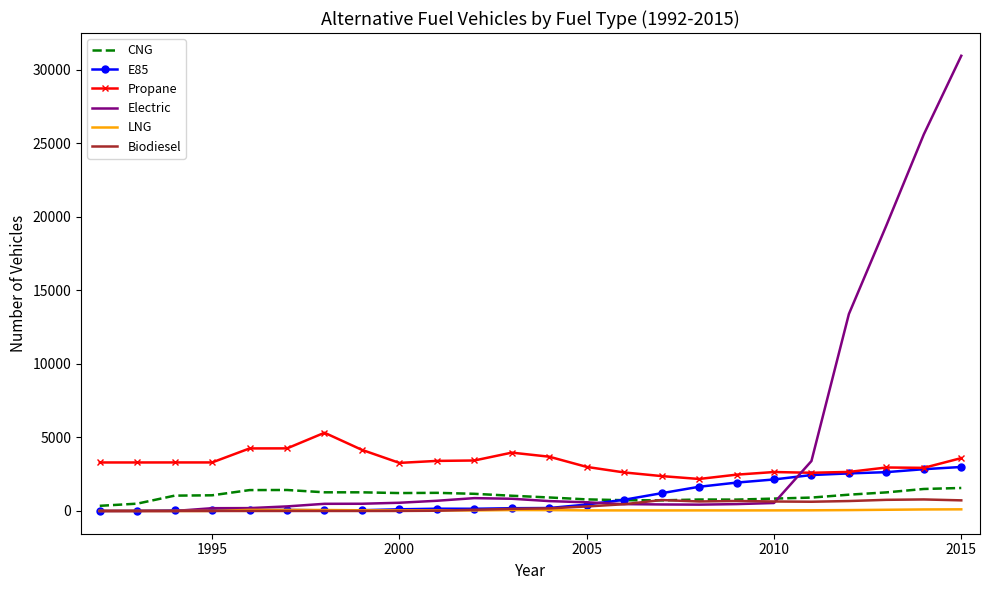

What is the minimum value for Propane?

2175